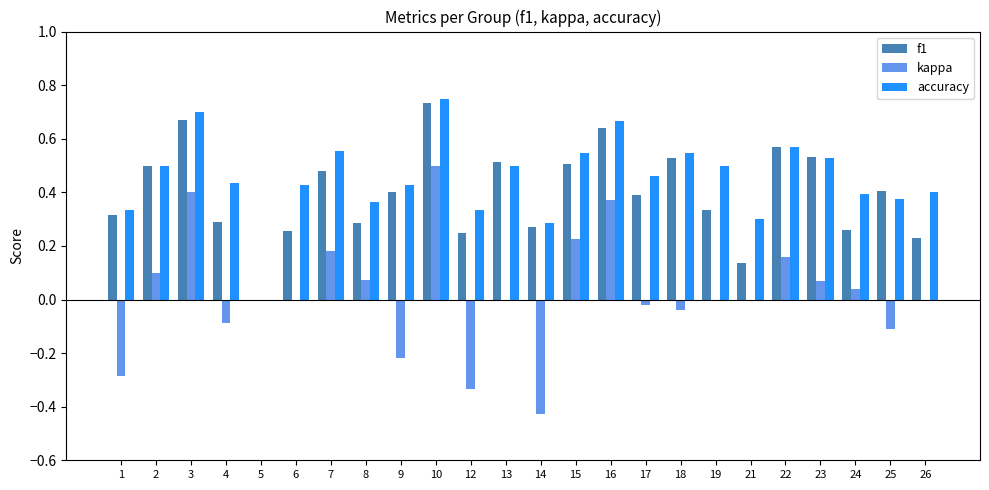

How many values in the accuracy series exceed 0?

23